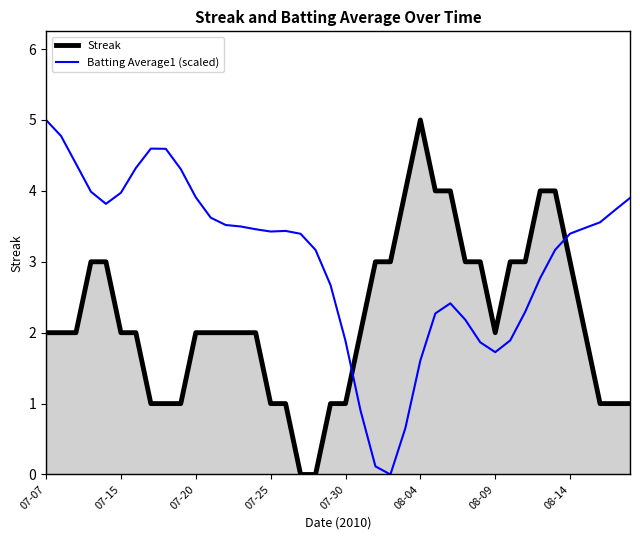

What is the highest value of the Batting Average1 (scaled) series?

5.0